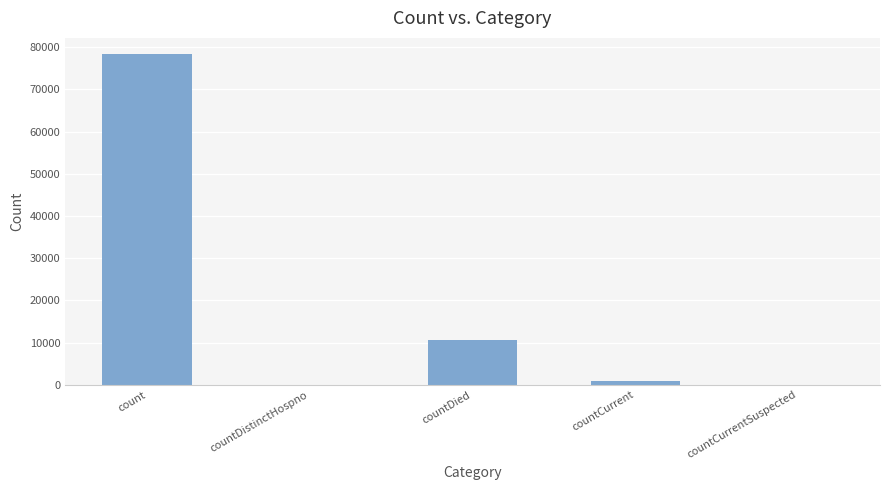

Are the bars horizontal?

No